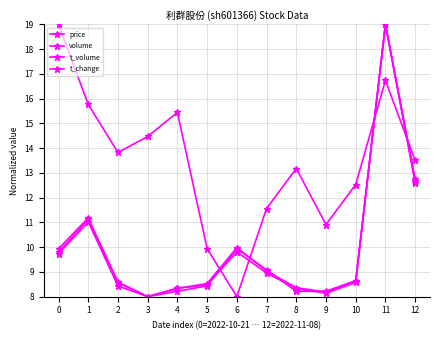

What is the difference between the maximum and minimum values in the t_volume series?

11.0